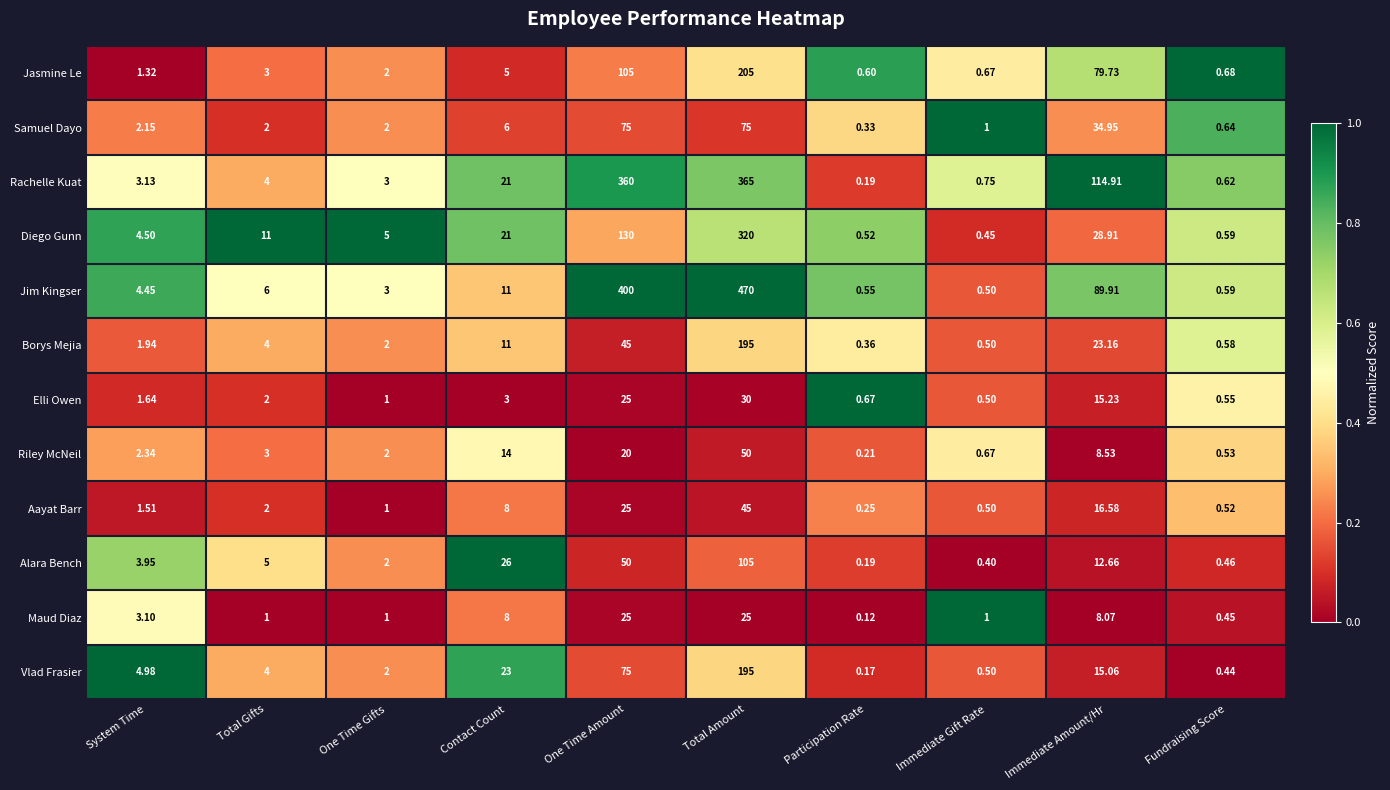

Rank the categories by Rachelle Kuat value from lowest to highest.

Participation Rate, Fundraising Score, Immediate Gift Rate, One Time Gifts, System Time, Total Gifts, Contact Count, Immediate Amount/Hr, One Time Amount, Total Amount